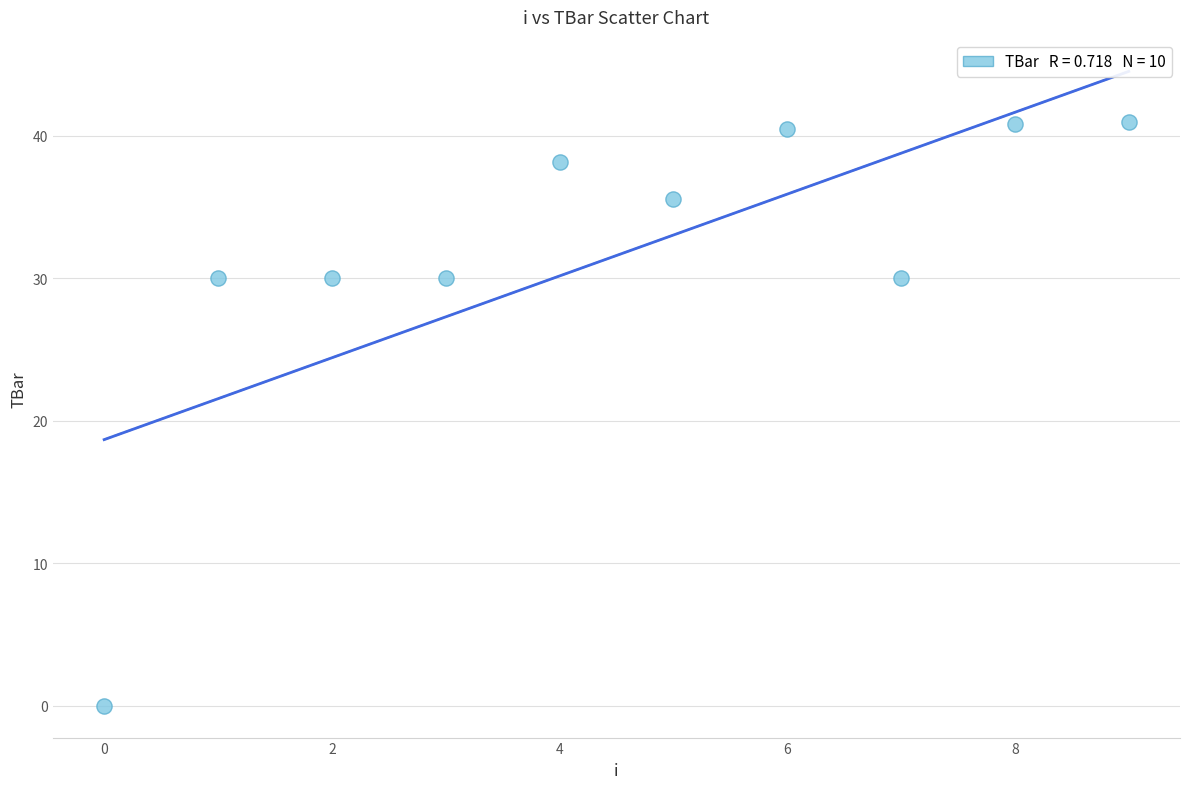

What is the average Y value?

31.6